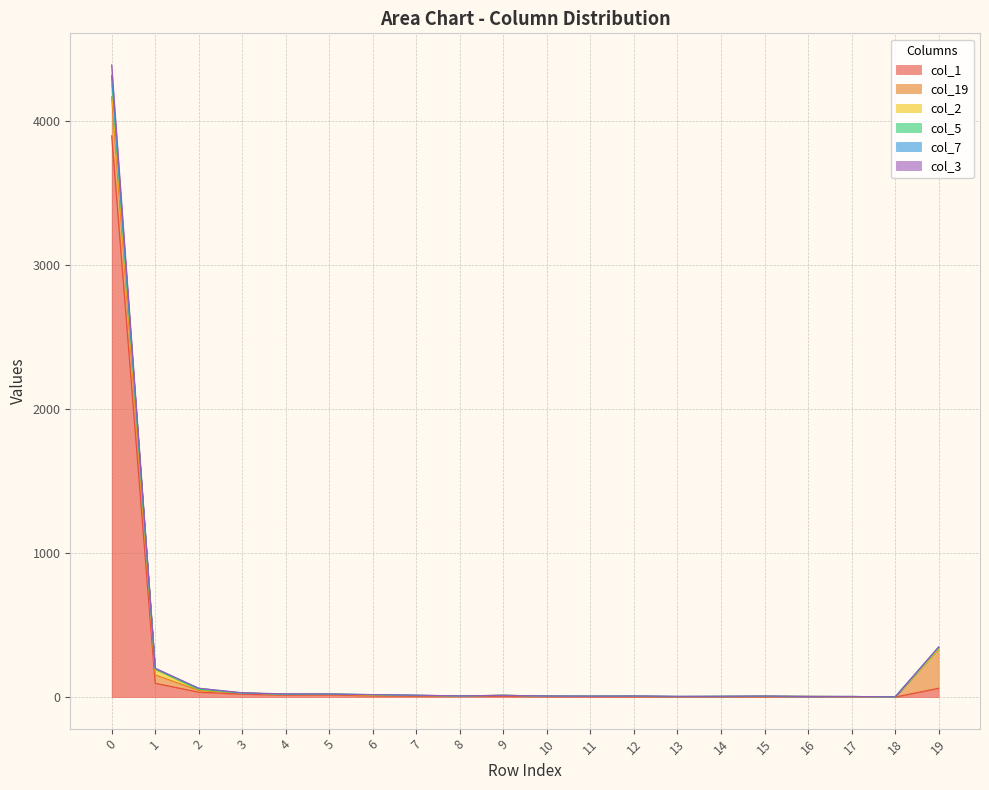

At which label is col_5 closest to 2158?

19